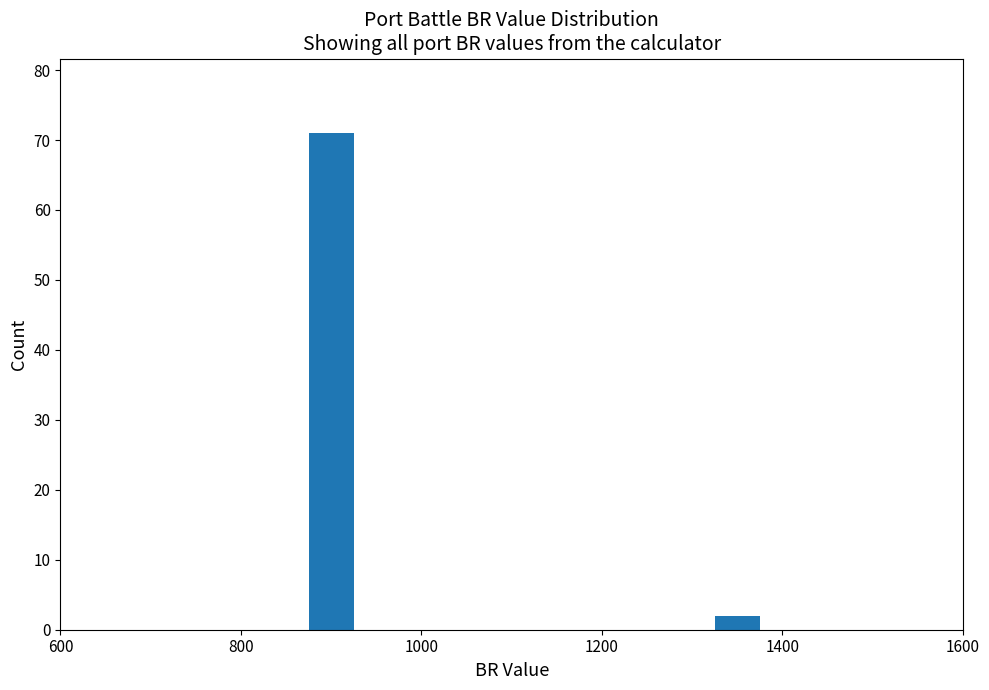

Reading left to right, list all the values displayed in this chart.

800=71	1400=2